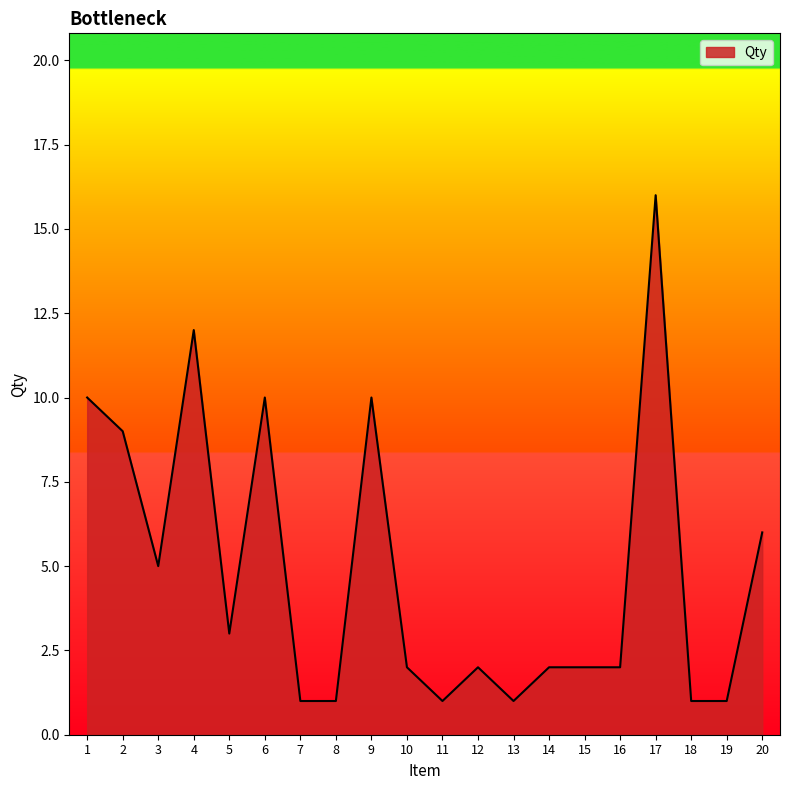

How many lines are shown in the chart?

1